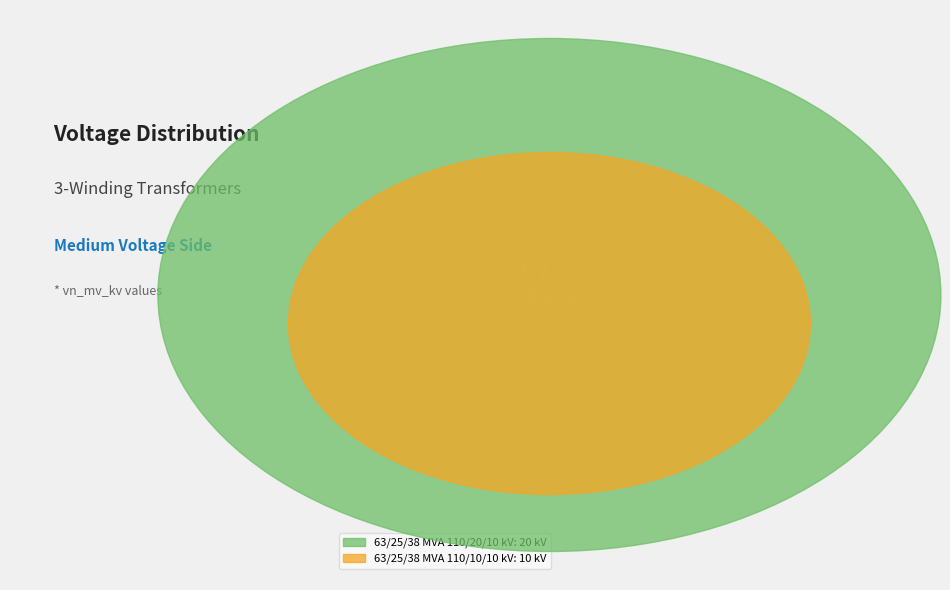

To the nearest percent, what is the difference between the largest and smallest slice percentages?

33%